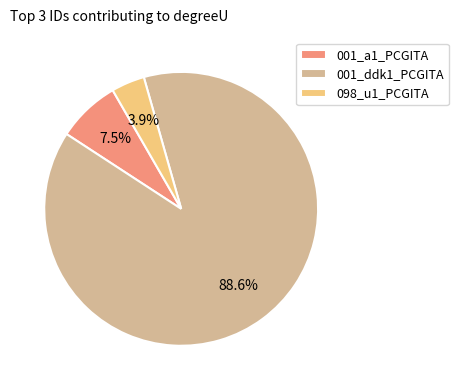

To the nearest percent, what is the difference between the largest and smallest slice percentages?

85%